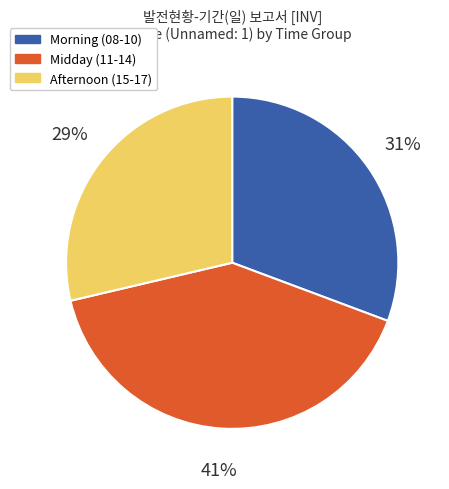

How many slices are in this pie chart?

3